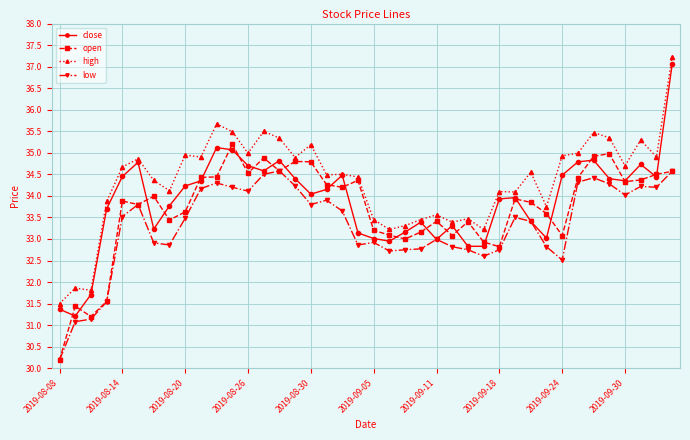

What is the maximum value for low?

34.6